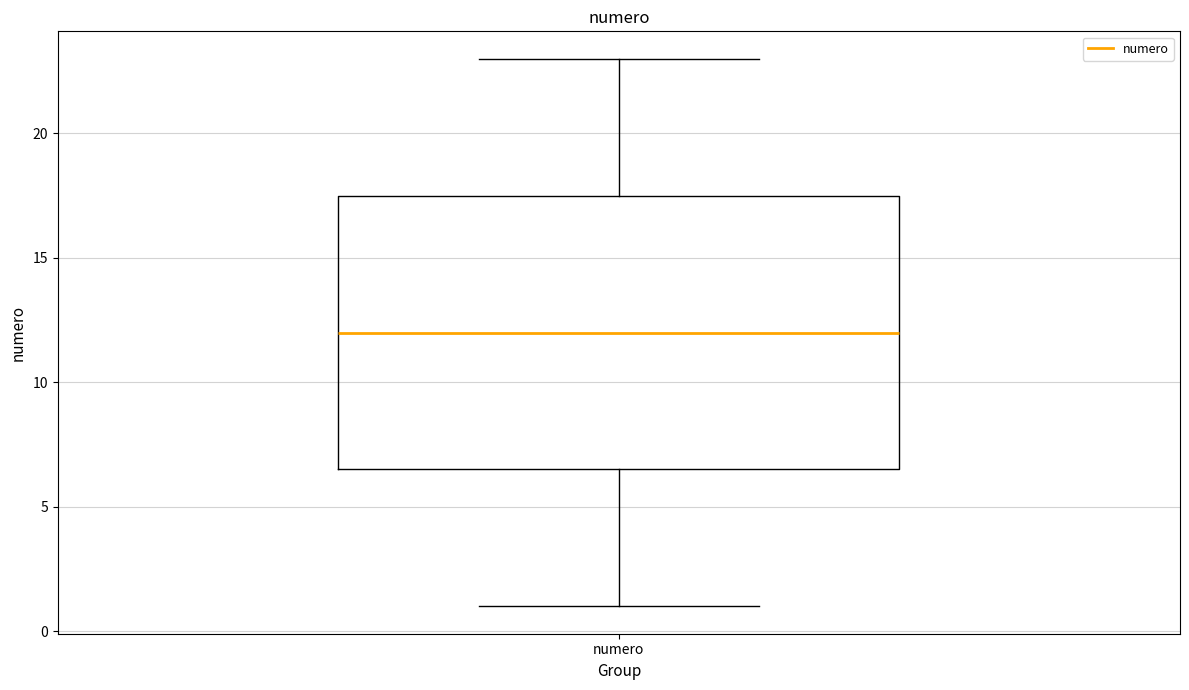

Transcribe this box plot: give where the median line is, the range the box spans, and where the two whiskers end, as read against the y-axis. The values are not printed on the chart, so give them approximately, as read against the axis.

median 12.0, box 6.5 to 17.5, whiskers 1.0 to 23.0